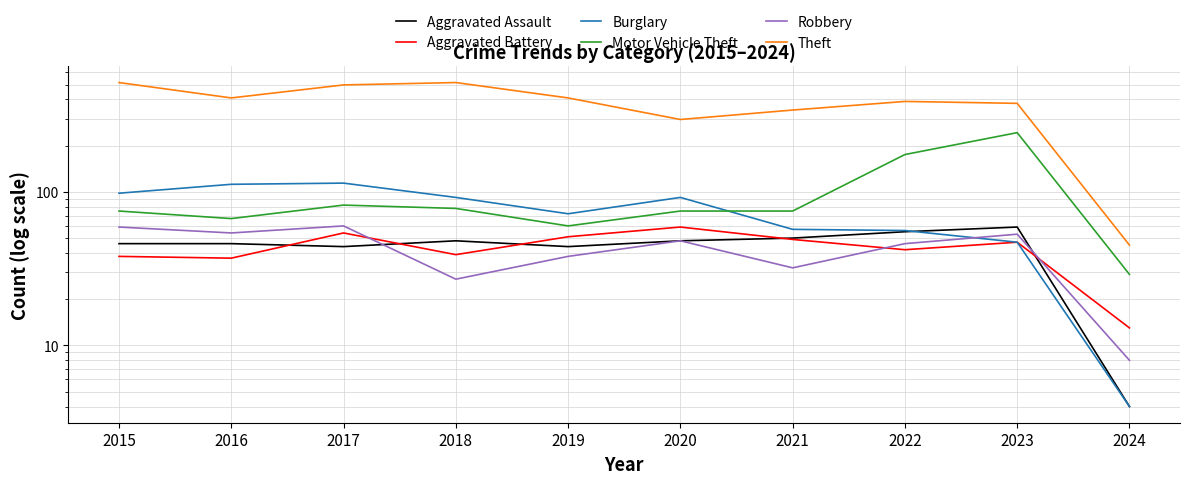

Rank the categories by Motor Vehicle Theft value from lowest to highest.

2024, 2019, 2016, 2015, 2020, 2021, 2018, 2017, 2022, 2023